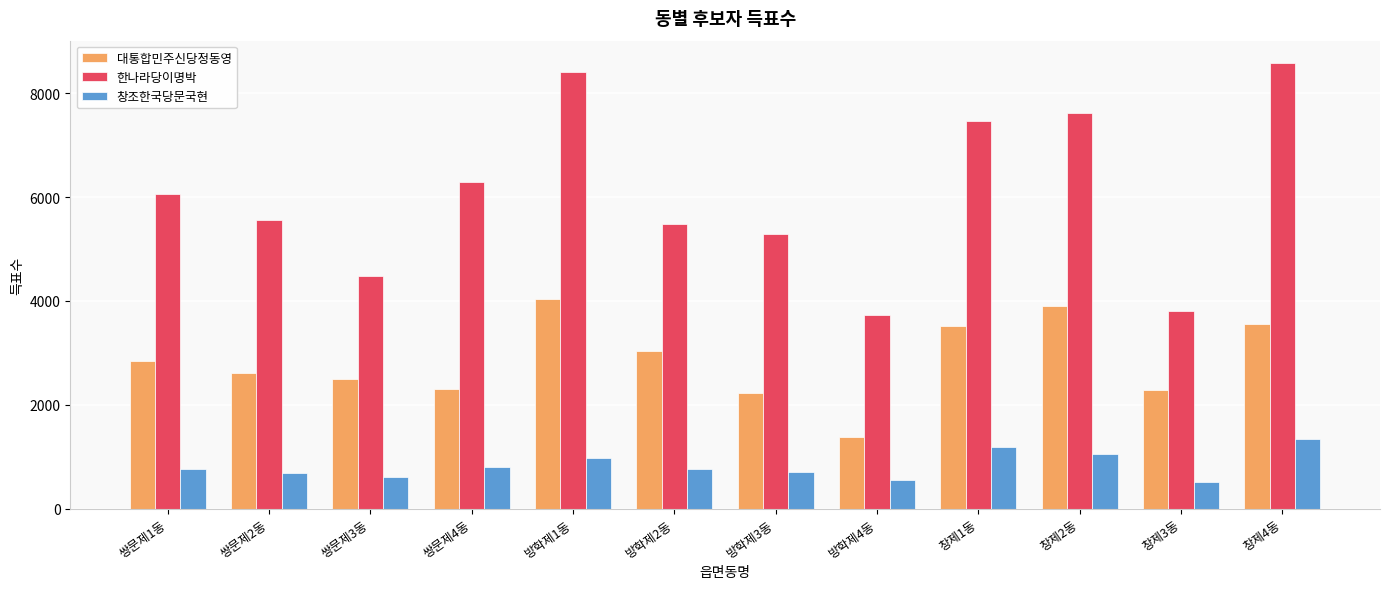

Is the value of 창조한국당문국현 at 방학제3동 greater than the value of 대통합민주신당정동영 at 창제3동?

No